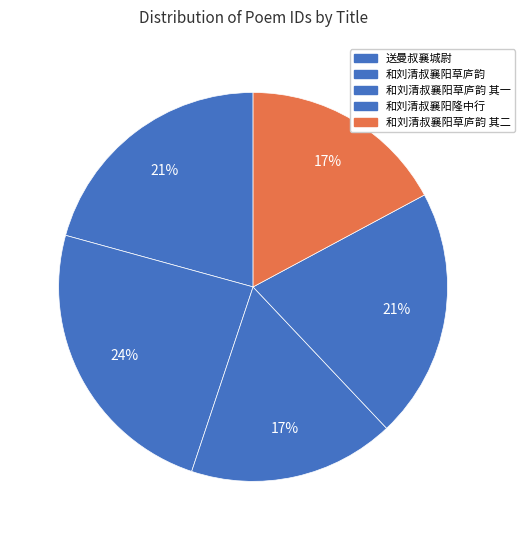

How many slices are in this pie chart?

5